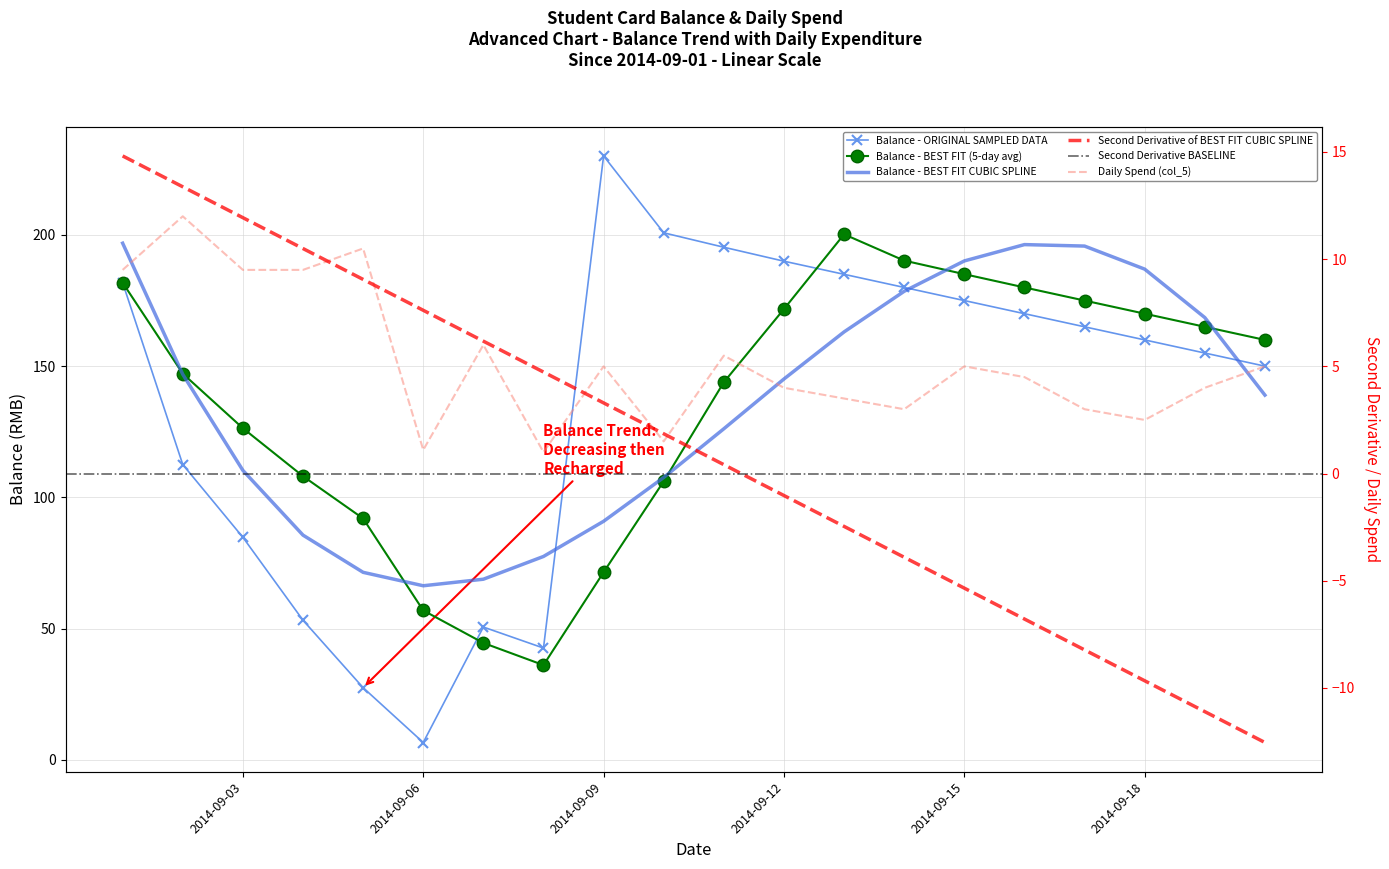

What is the minimum value for Spend (col_5)?

1.0